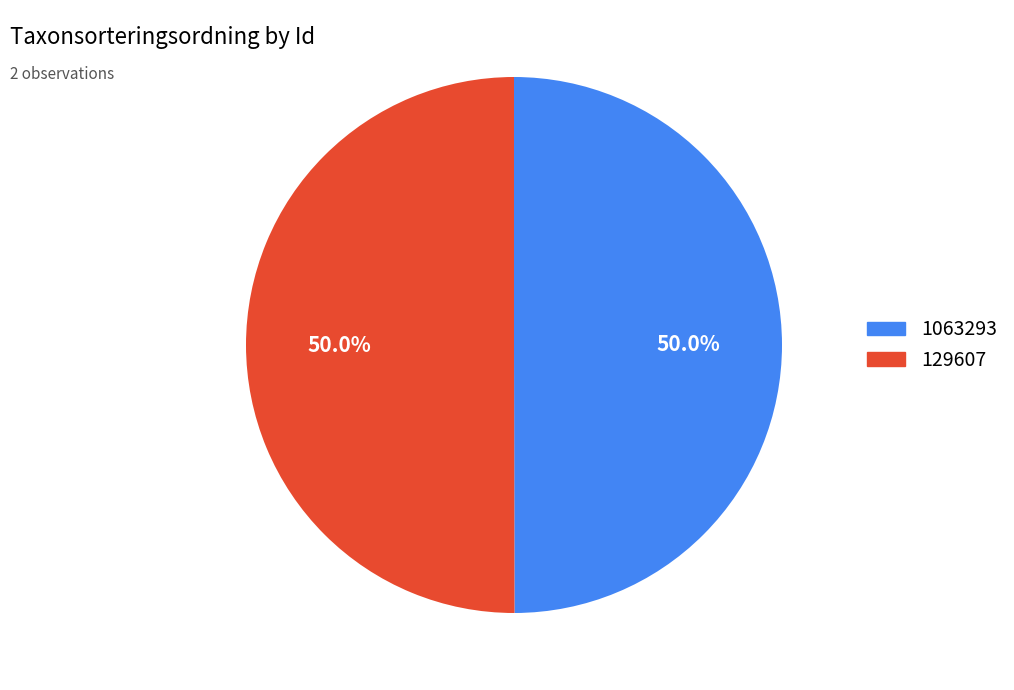

How much of the chart is everything except 1063293?

50.0%